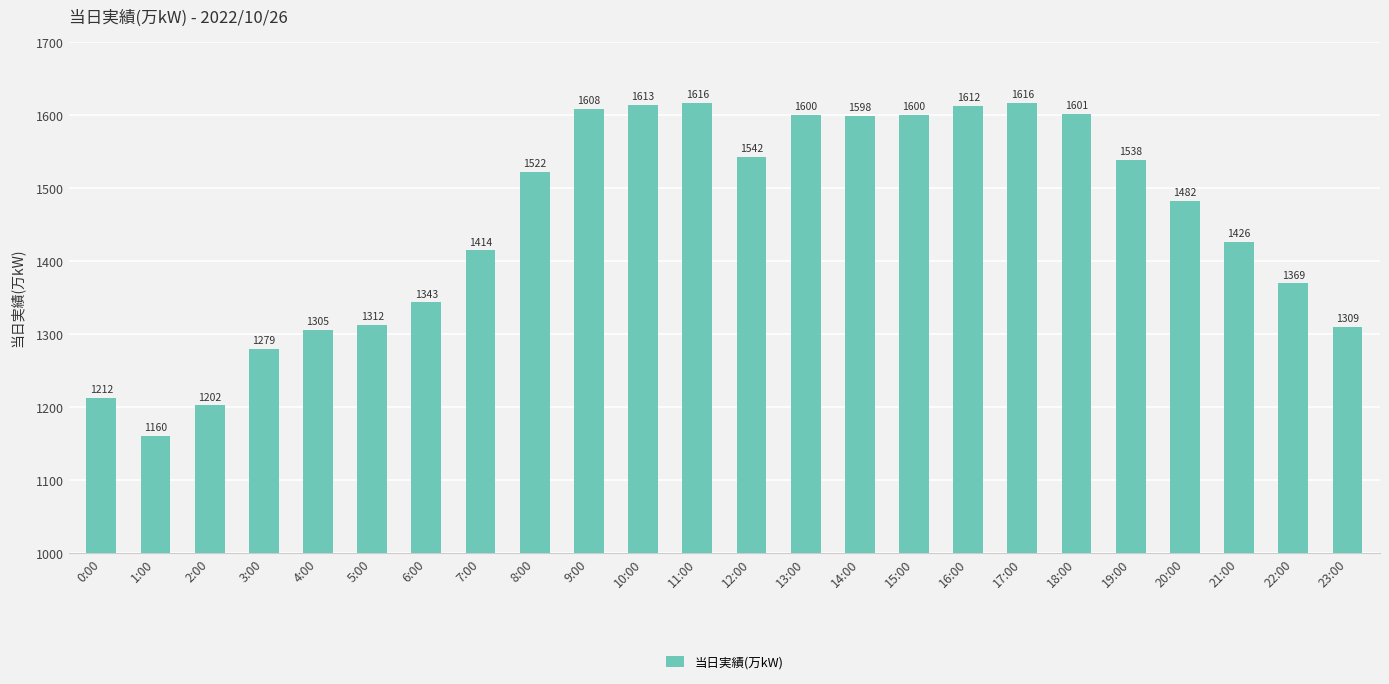

Reading right to left, list all the values displayed in this chart.

23:00=1309	22:00=1369	21:00=1426	20:00=1482	19:00=1538	18:00=1601	17:00=1616	16:00=1612	15:00=1600	14:00=1598	13:00=1600	12:00=1542	11:00=1616	10:00=1613	9:00=1608	8:00=1522	7:00=1414	6:00=1343	5:00=1312	4:00=1305	3:00=1279	2:00=1202	1:00=1160	0:00=1212